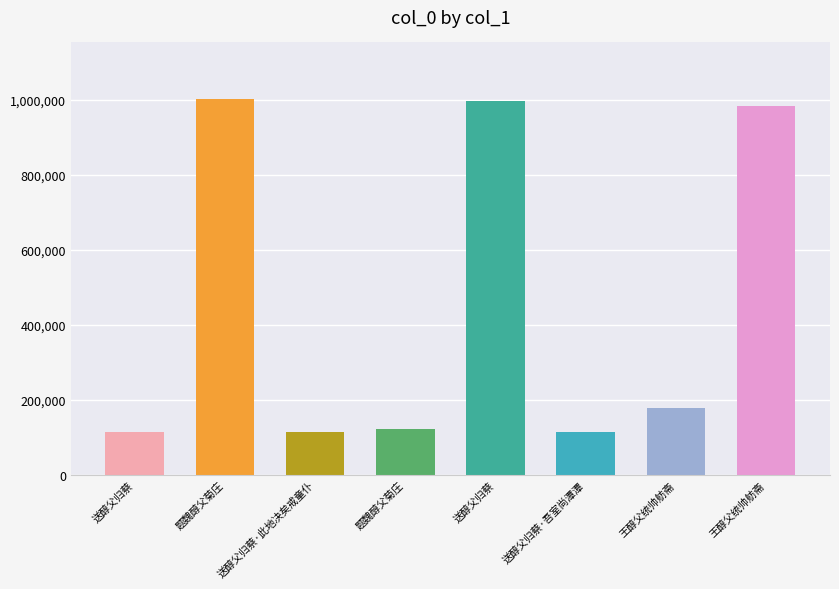

What is the difference between the maximum and minimum values?

888691